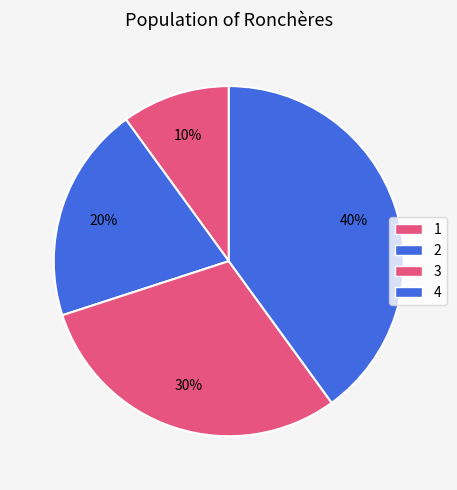

To the nearest percent, what percentage of the pie is 3?

30%